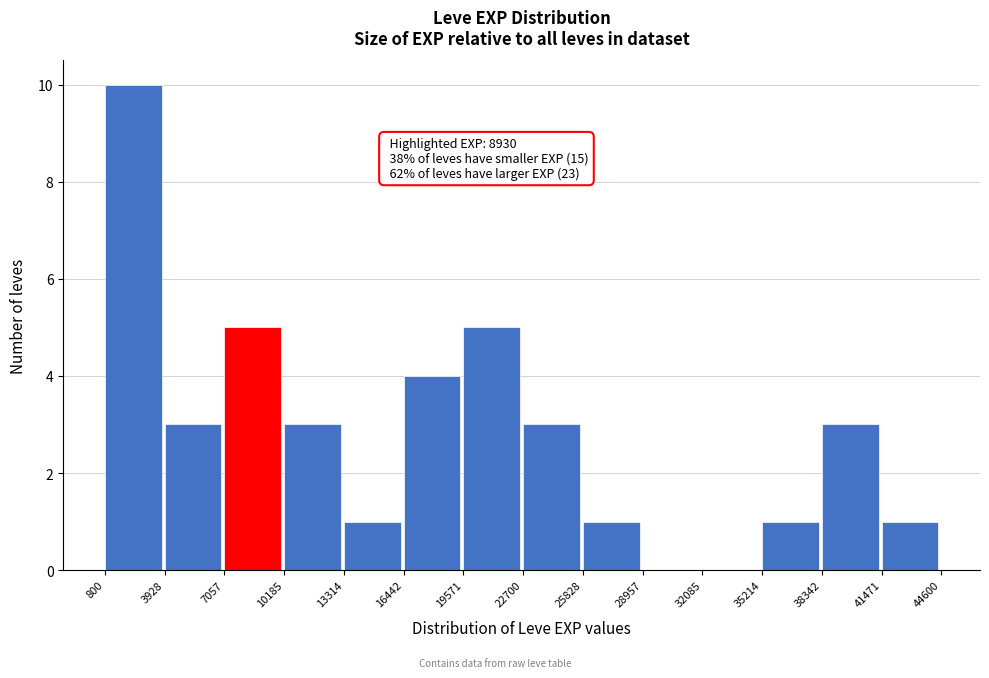

Over which range of the x-axis is the bar tallest?

800 to 3928